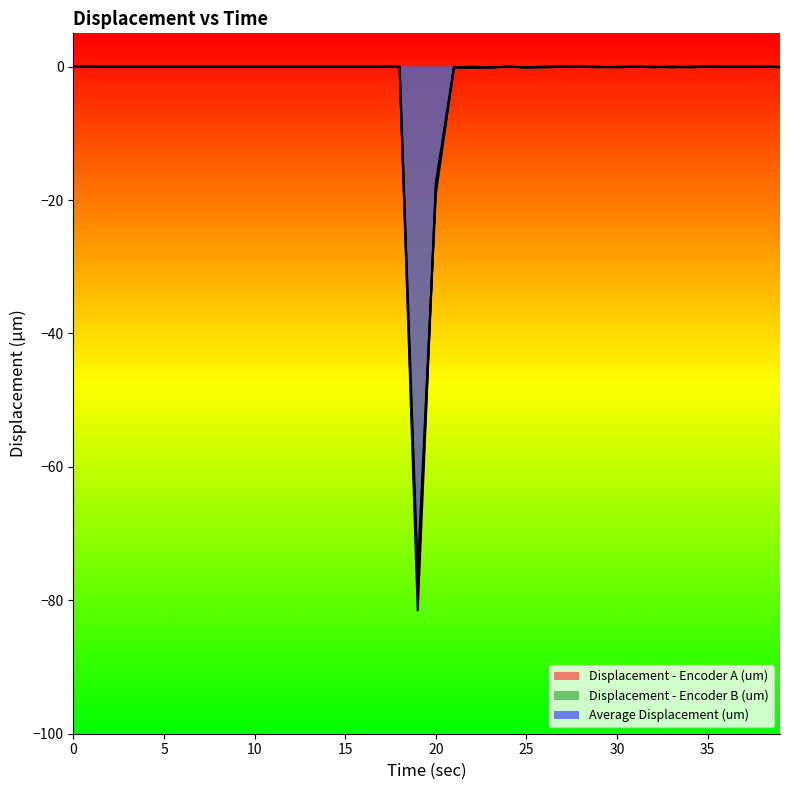

Where is the first local maximum for Displacement - Encoder B (um)?

22